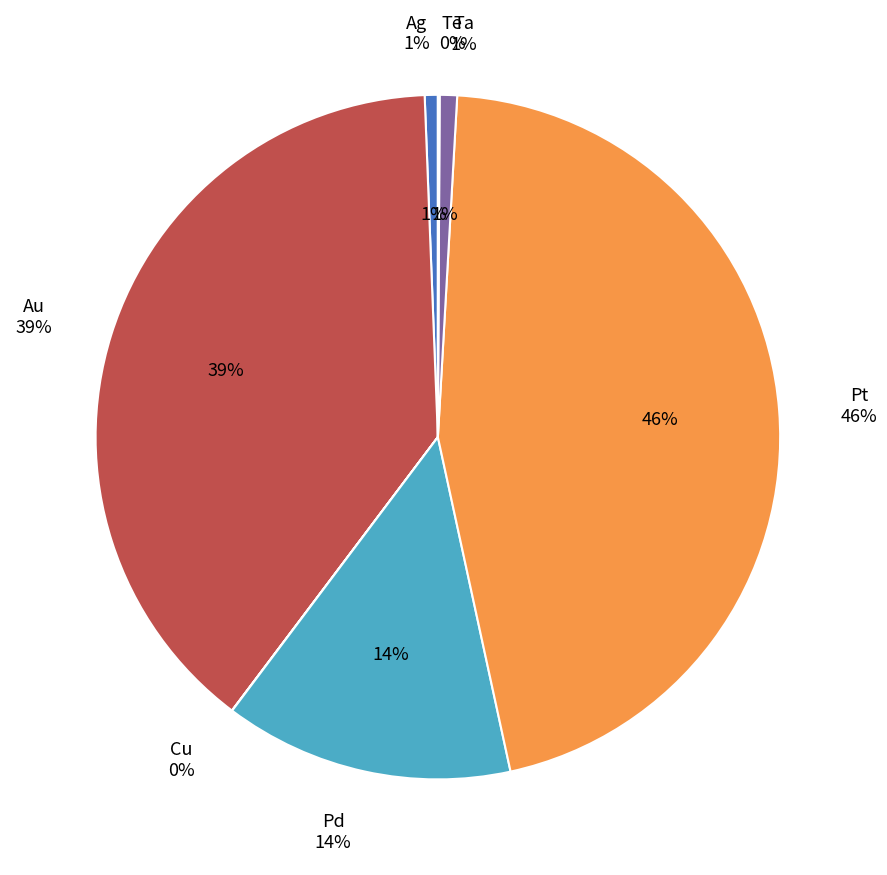

Which slice is the smallest?

Cu